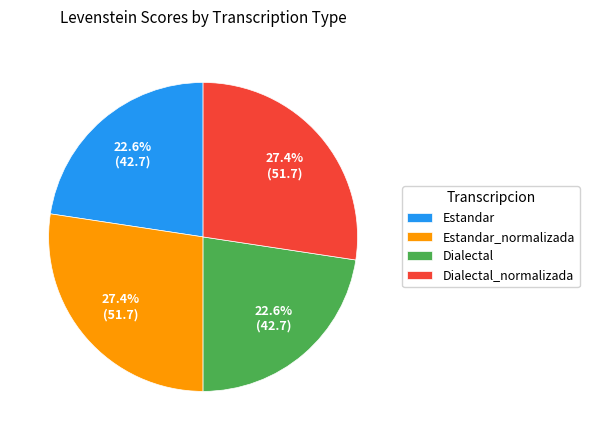

Does any single category account for the majority?

No